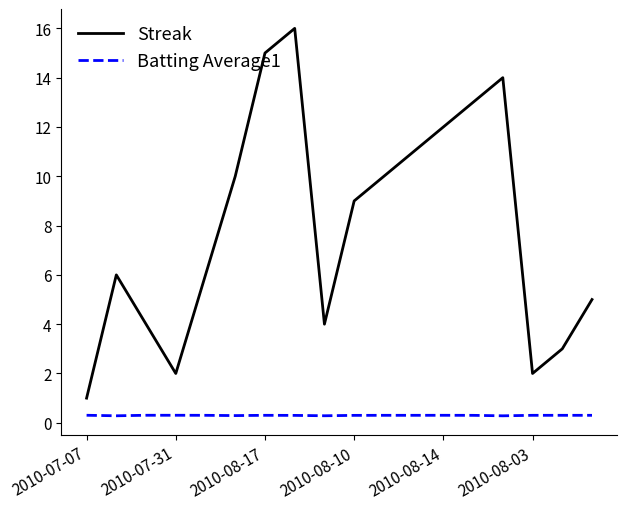

List the series in order of their peak value, highest first.

Streak, Batting Average1